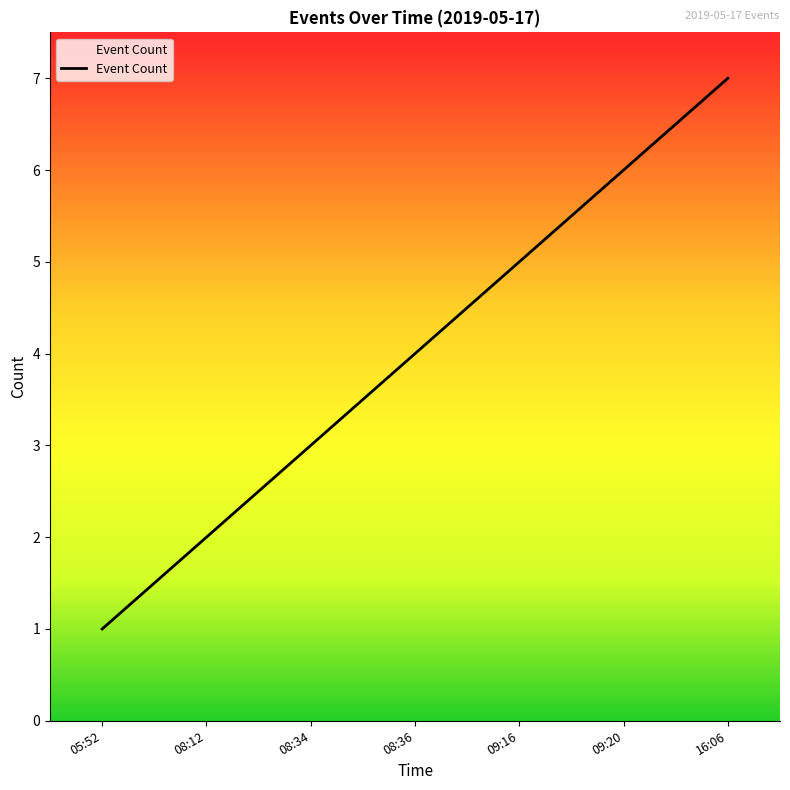

Read the value at 05:52.

1